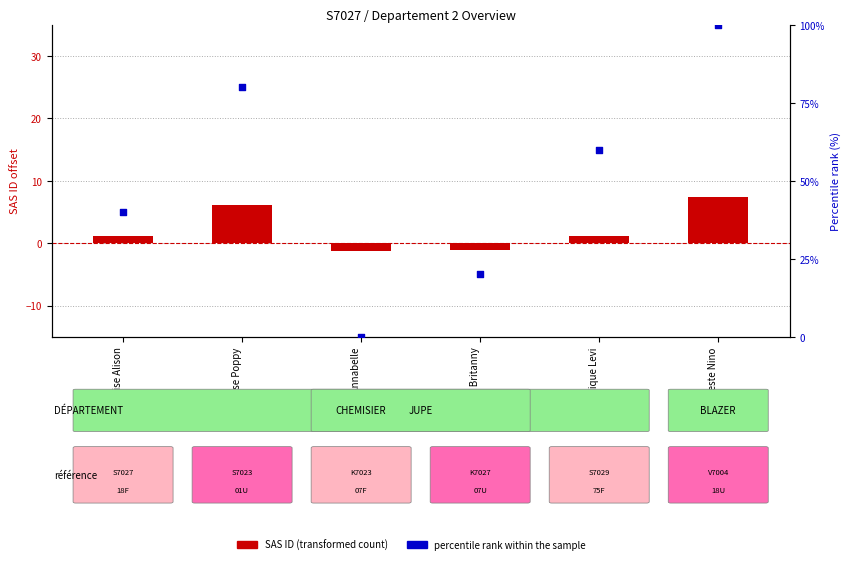

What is the total value across all series at Jupe Annabelle?

-1.3